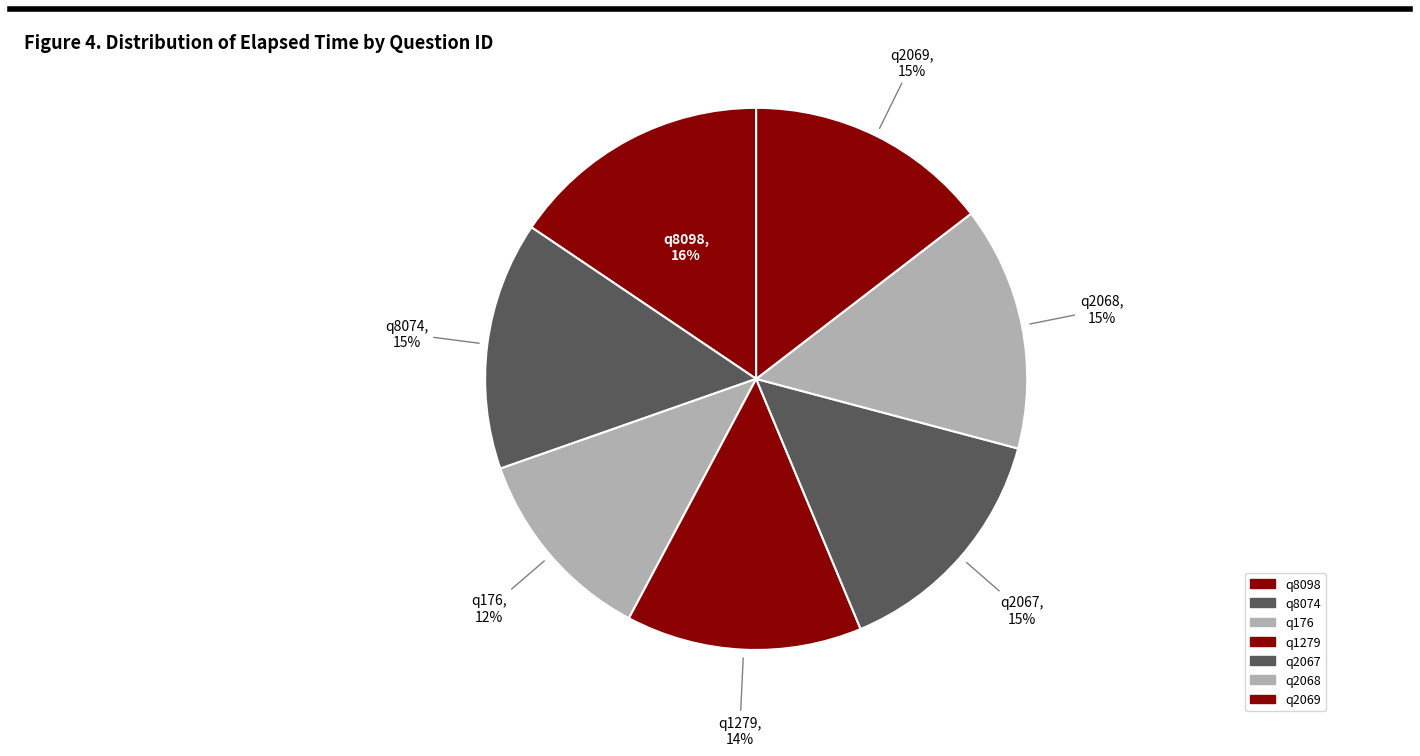

To the nearest percent, what is the combined percentage of q2069 and q2067?

29%